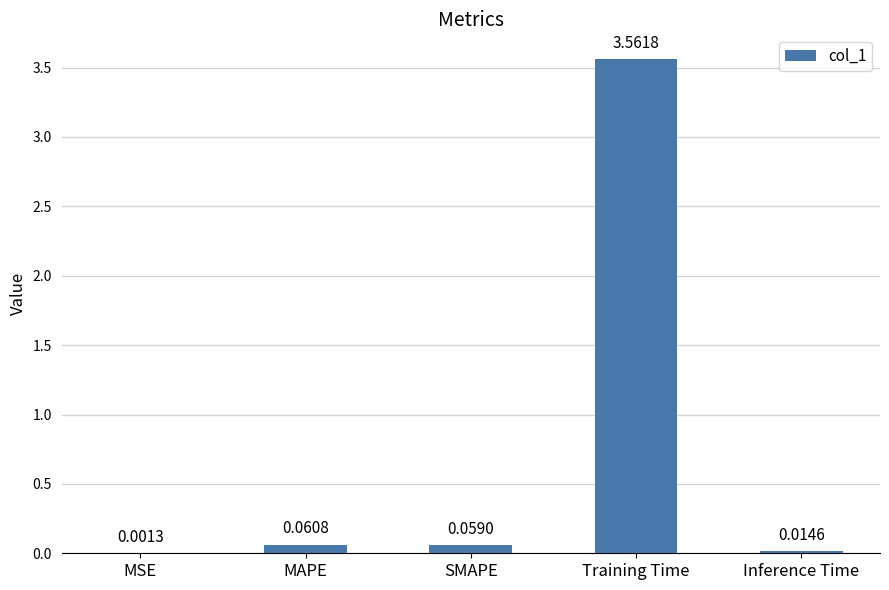

Count the number of categories in the chart.

5